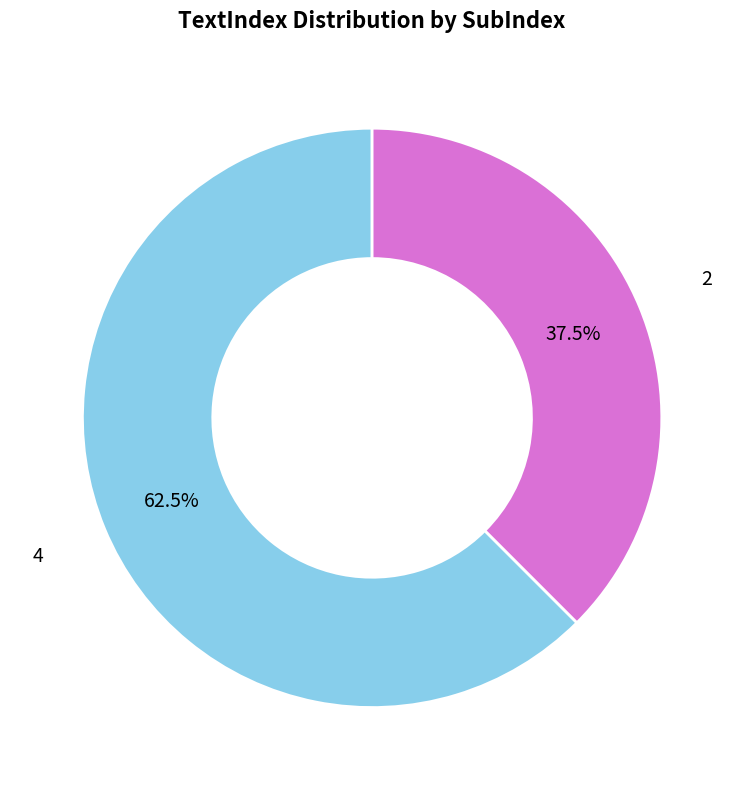

Rank the categories by value from lowest to highest.

2, 4